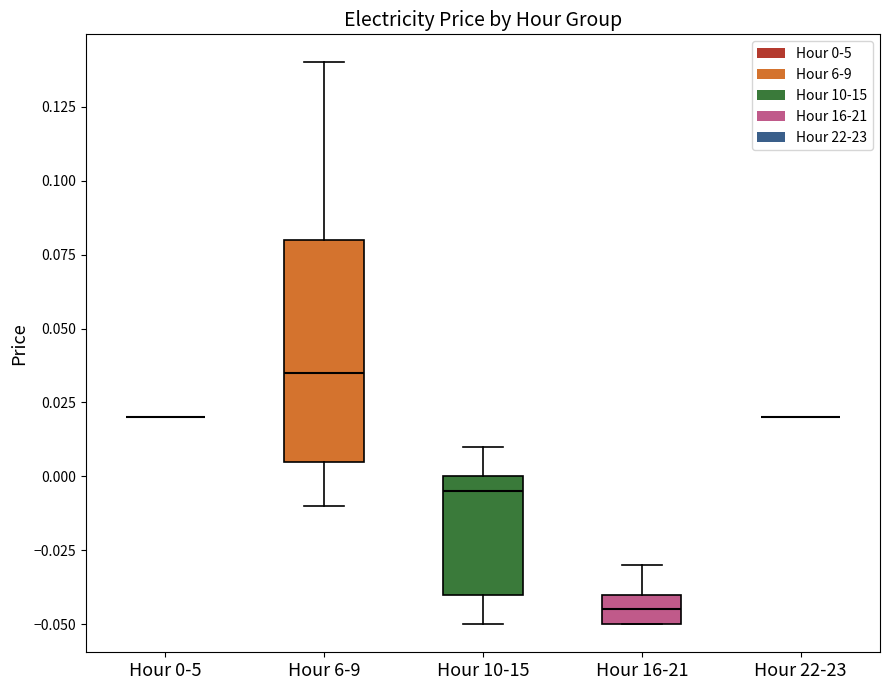

Comparing the boxes themselves (not the whiskers), which one is the tallest?

Hour 6-9